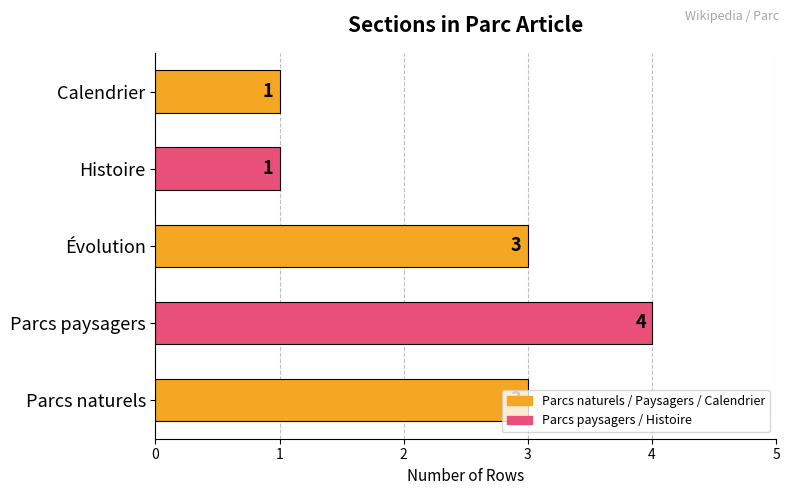

Between Calendrier and Parcs paysagers, which is larger?

Parcs paysagers